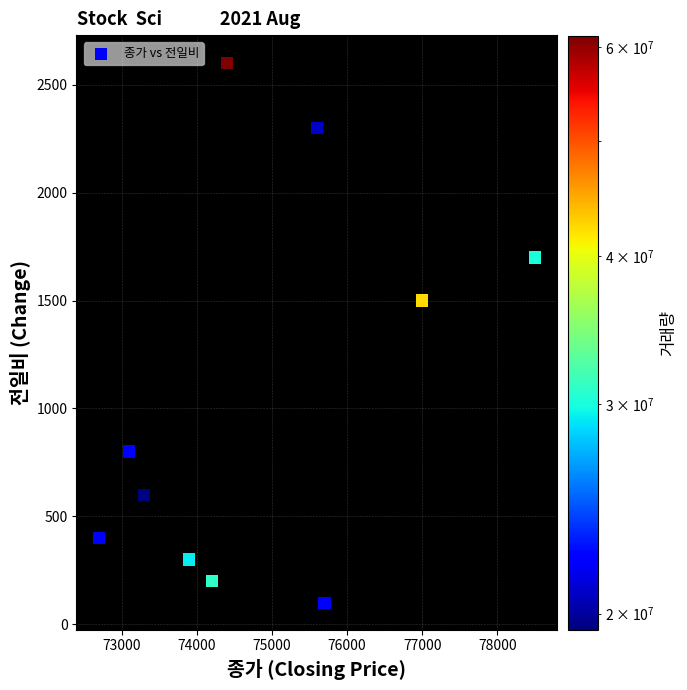

What is the range of X values (max minus min)?

5800